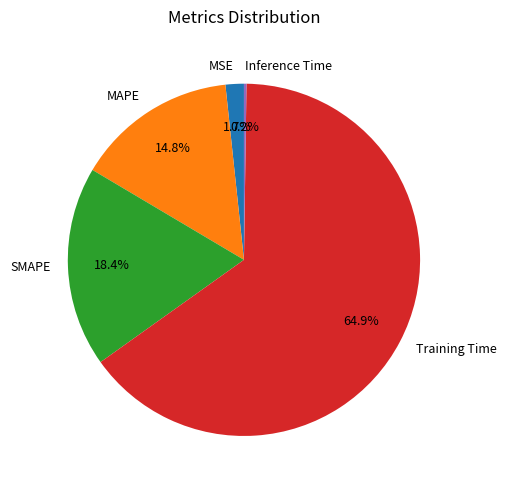

Which category has the biggest portion of the pie?

Training Time